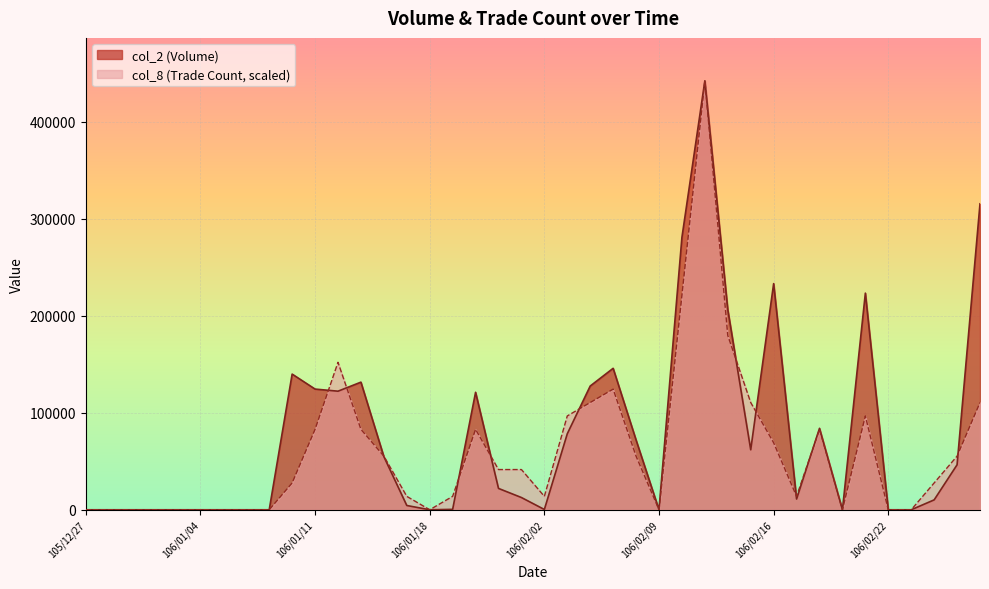

What is the difference between the second highest and second lowest values in the col_2 series?

315360.0